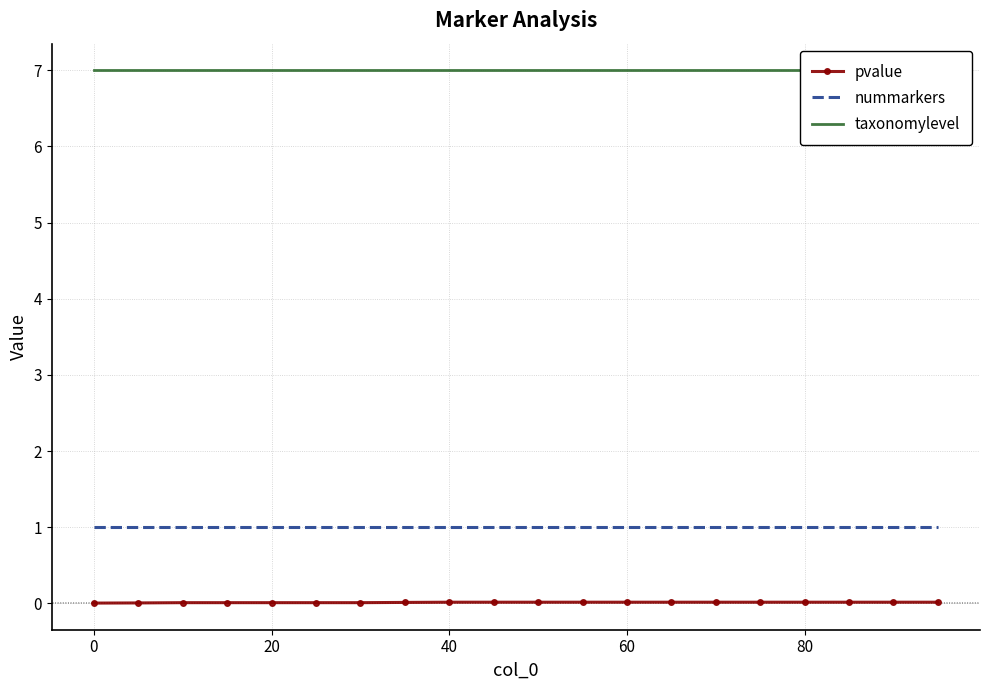

What is the minimum value for nummarkers?

1.0